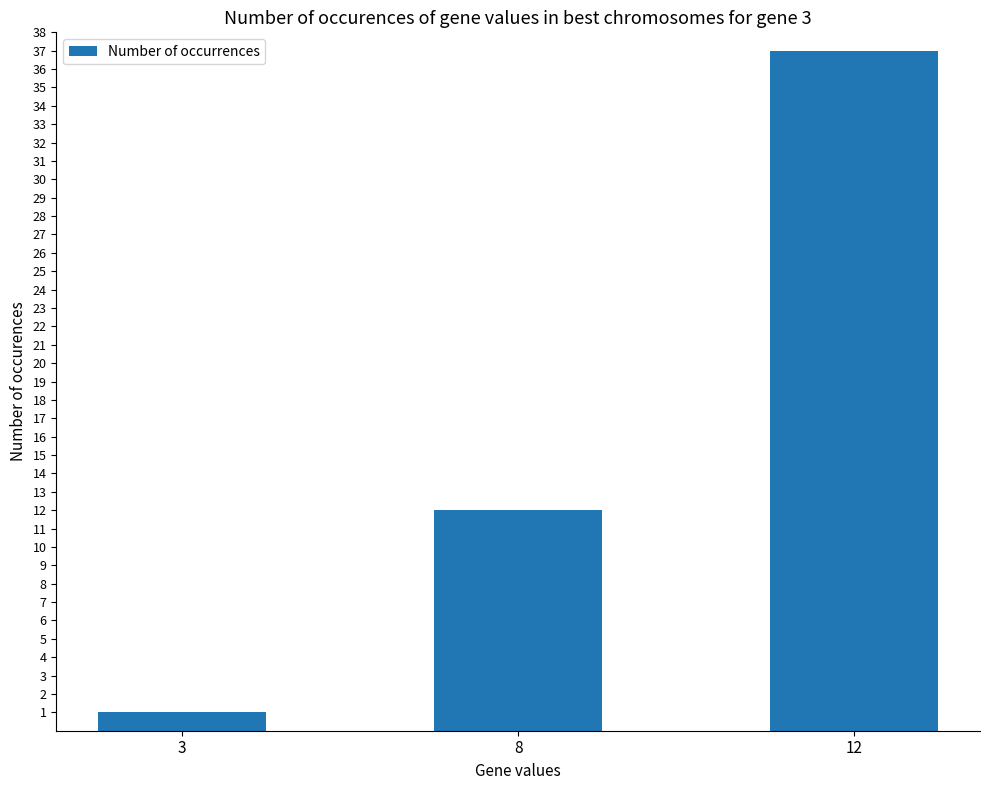

How many values are below 12?

1